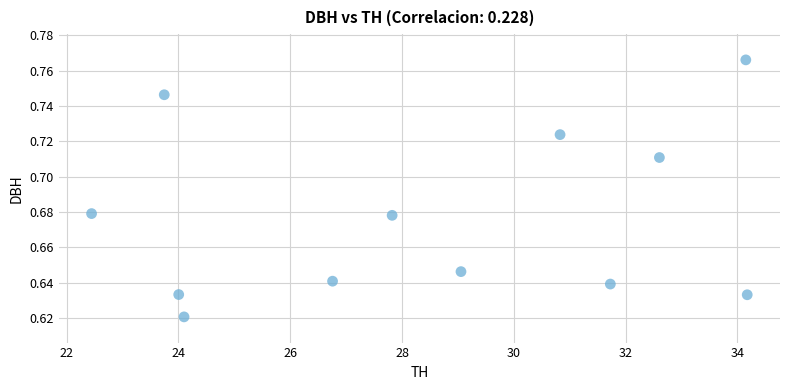

What is the average X value?

28.5